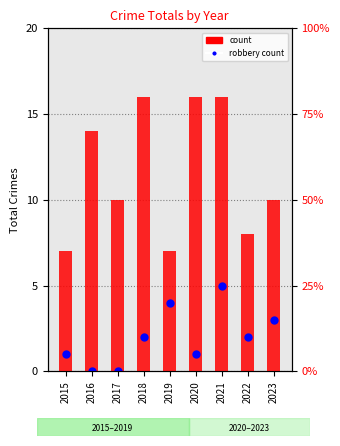

Which series has the largest total across all categories?

count